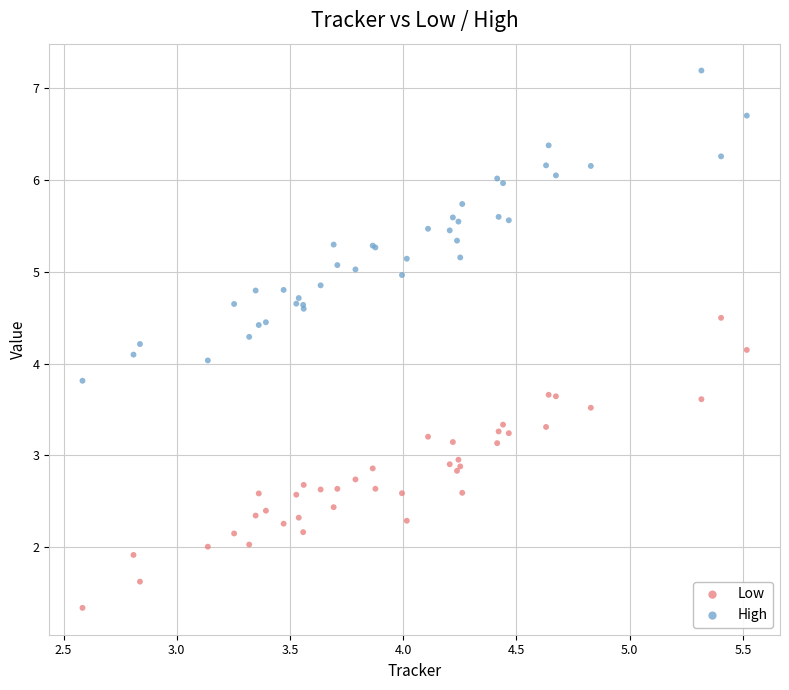

Which series contains the highest Y value?

High